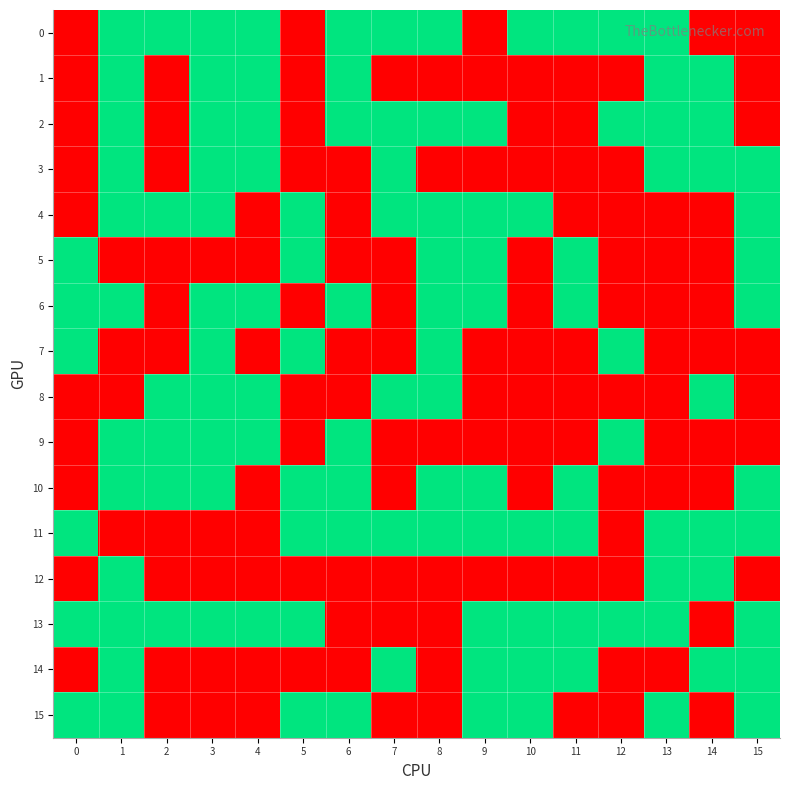

What is the difference between the highest and lowest values at 13?

1